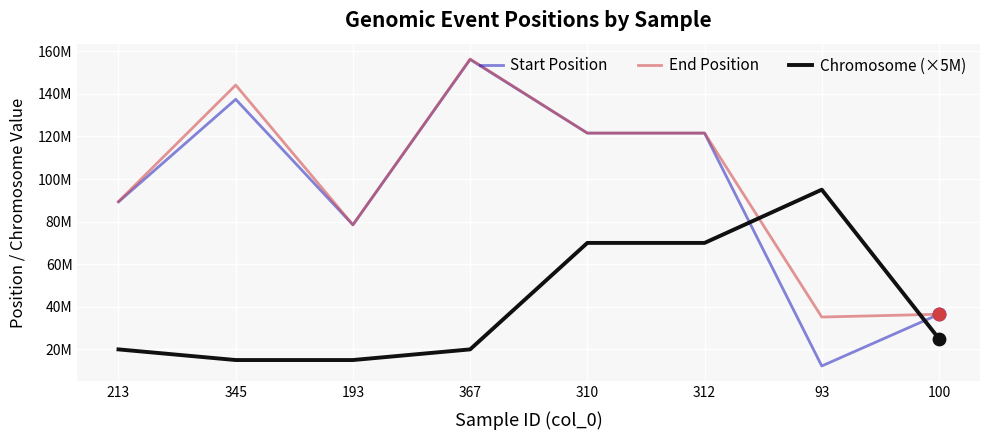

At how many categories does at least one series exceed 102946882?

4